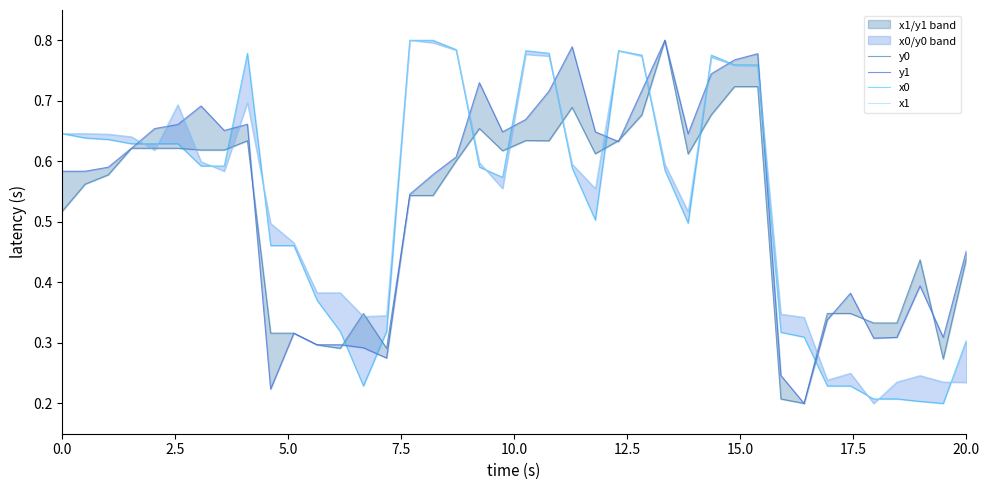

What is the smallest value displayed?

0.2